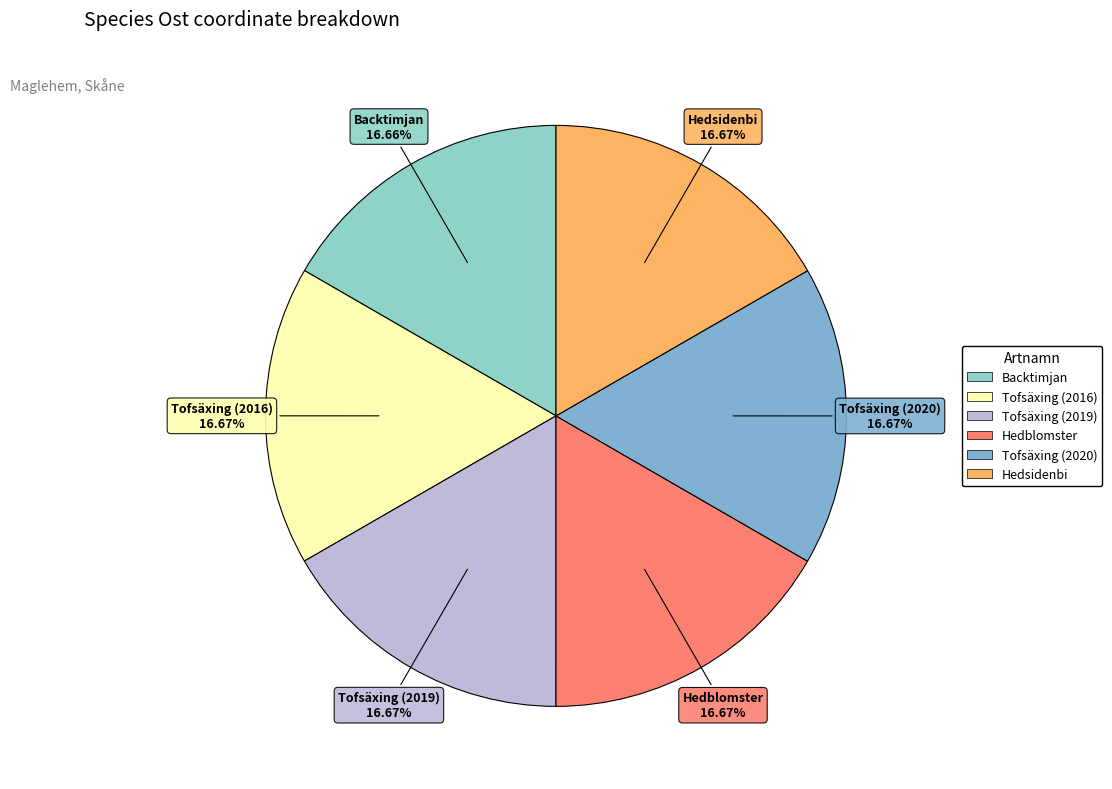

How much of the chart is everything except Backtimjan?

83.3%